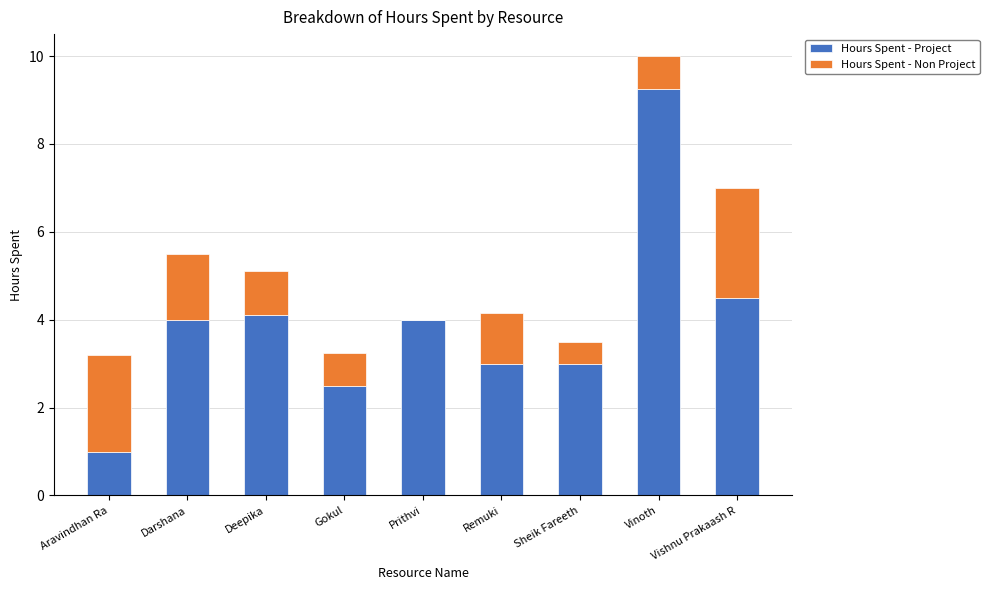

What are all the series names shown in the legend?

Hours Spent - Project, Hours Spent - Non Project